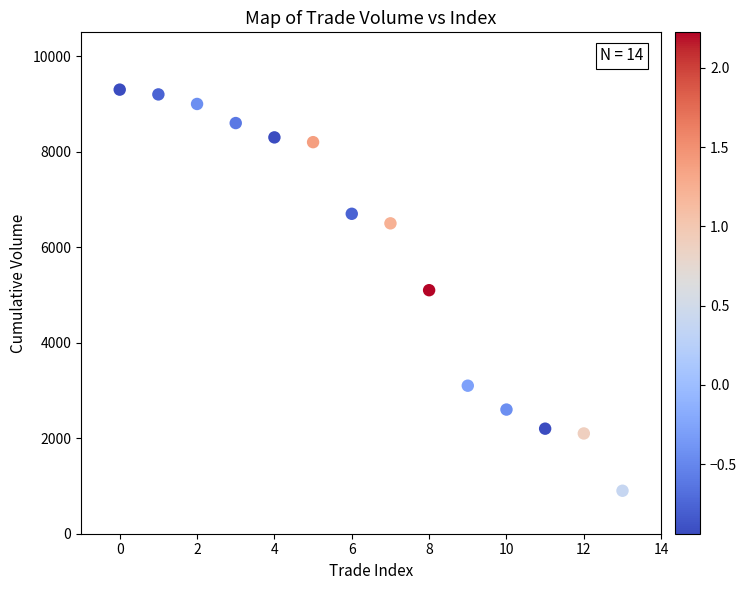

What is the range of Y values (max minus min)?

8400